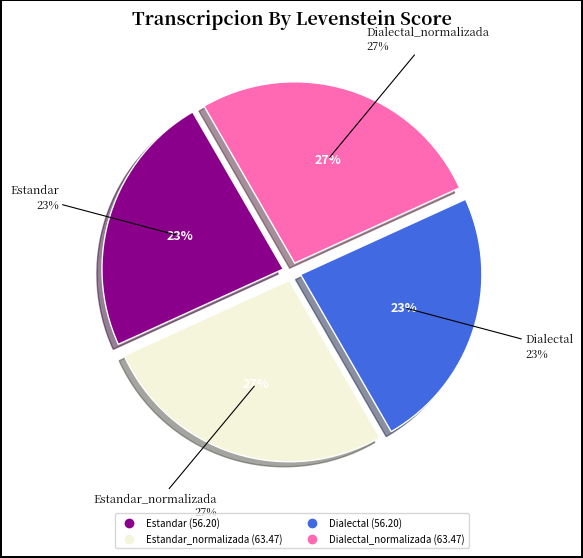

Is the sum of Dialectal_normalizada and Estandar_normalizada greater than half?

Yes